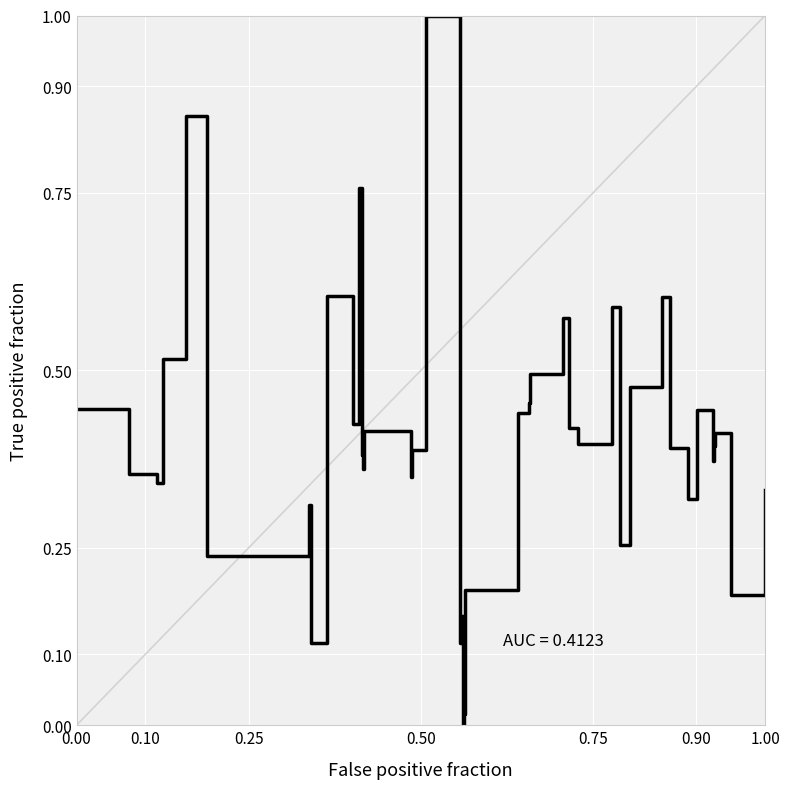

What is the greatest value displayed?

1.0